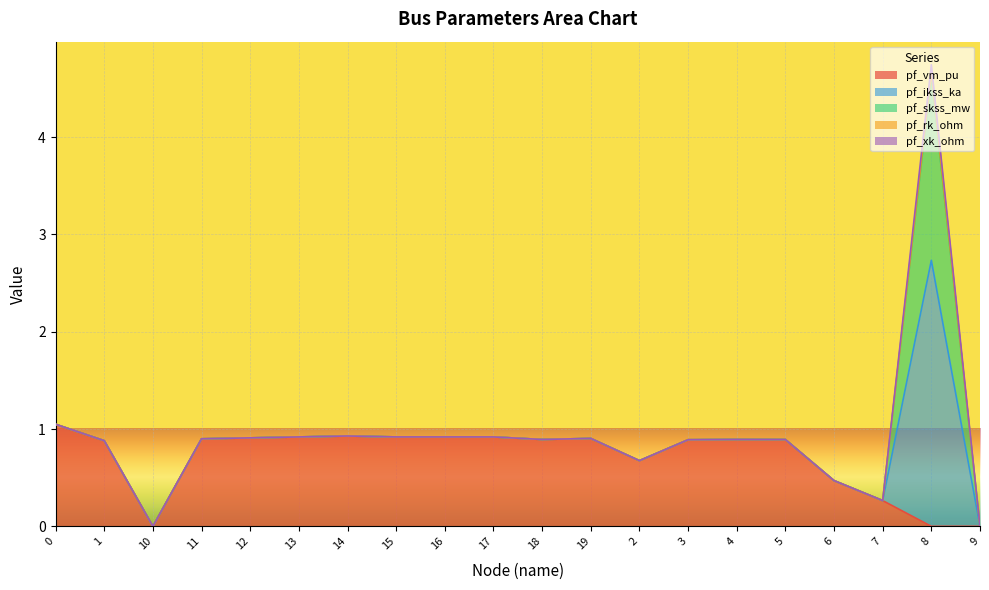

Reading right to left, extract all data points from this chart.

pf_vm_pu: 9=0.0	8=0.0	7=0.3	6=0.5	5=0.9	4=0.9	3=0.9	2=0.7	19=0.9	18=0.9	17=0.9	16=0.9	15=0.9	14=0.9	13=0.9	12=0.9	11=0.9	10=0.0	1=0.9	0=1.0
pf_ikss_ka: 9=0.0	8=2.7	7=0.0	6=0.0	5=0.0	4=0.0	3=0.0	2=0.0	19=0.0	18=0.0	17=0.0	16=0.0	15=0.0	14=0.0	13=0.0	12=0.0	11=0.0	10=0.0	1=0.0	0=0.0
pf_skss_mw: 9=0.0	8=1.9	7=0.0	6=0.0	5=0.0	4=0.0	3=0.0	2=0.0	19=0.0	18=0.0	17=0.0	16=0.0	15=0.0	14=0.0	13=0.0	12=0.0	11=0.0	10=0.0	1=0.0	0=0.0
pf_rk_ohm: 9=0.0	8=0.0	7=0.0	6=0.0	5=0.0	4=0.0	3=0.0	2=0.0	19=0.0	18=0.0	17=0.0	16=0.0	15=0.0	14=0.0	13=0.0	12=0.0	11=0.0	10=0.0	1=0.0	0=0.0
pf_xk_ohm: 9=0.0	8=0.1	7=0.0	6=0.0	5=0.0	4=0.0	3=0.0	2=0.0	19=0.0	18=0.0	17=0.0	16=0.0	15=0.0	14=0.0	13=0.0	12=0.0	11=0.0	10=0.0	1=0.0	0=0.0